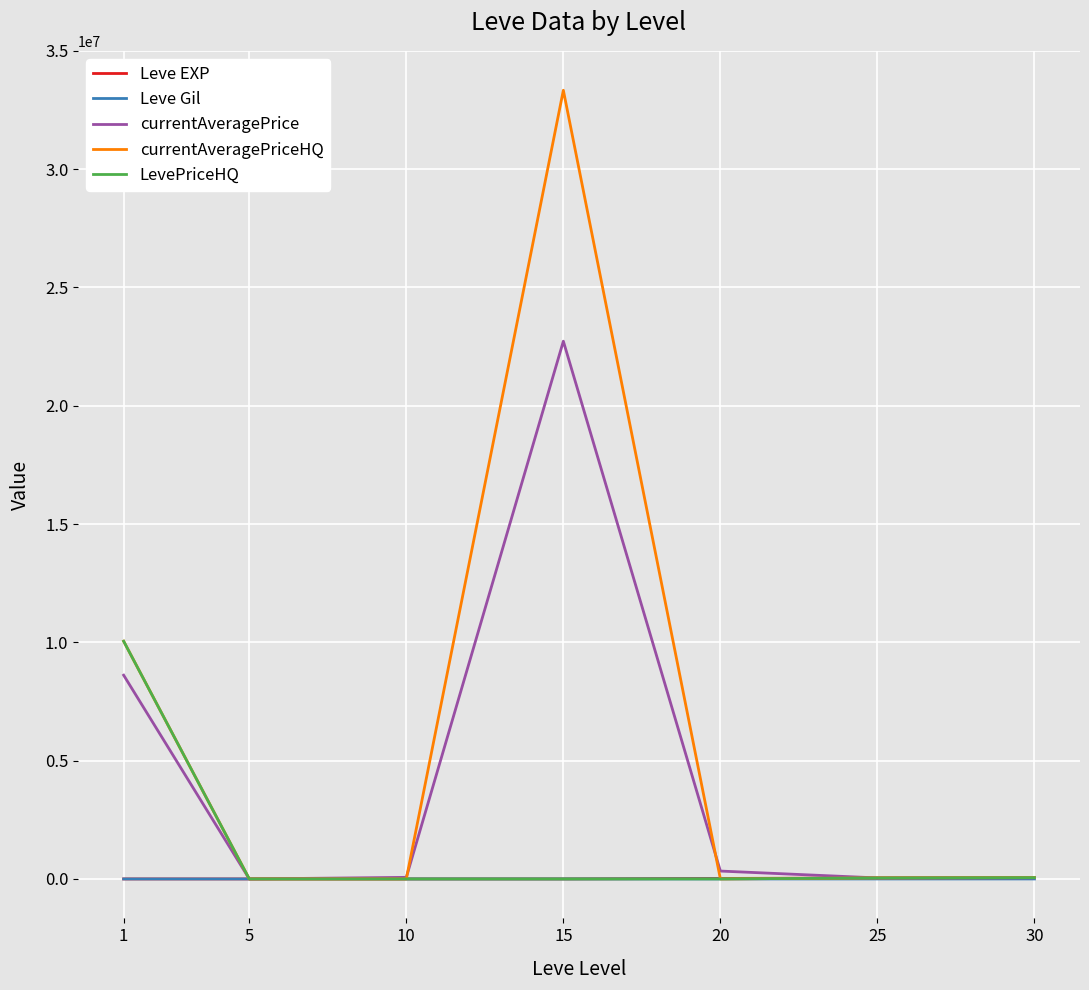

Which series has the widest spread of values?

currentAveragePriceHQ